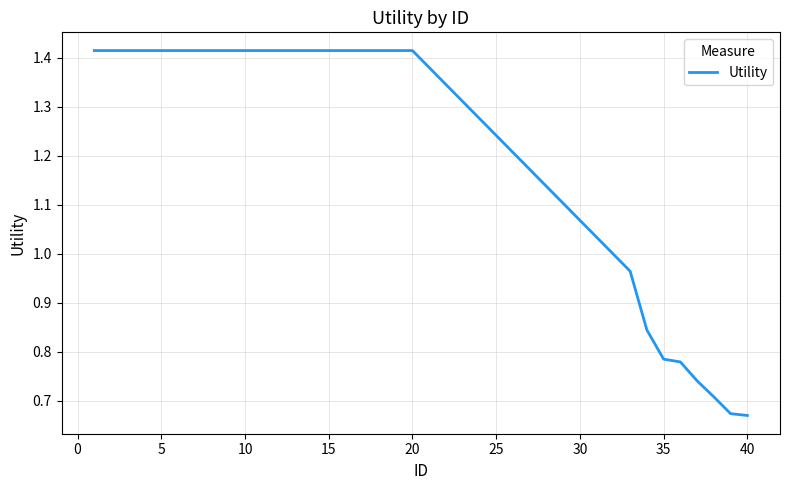

Does the chart have visible grid lines?

Yes